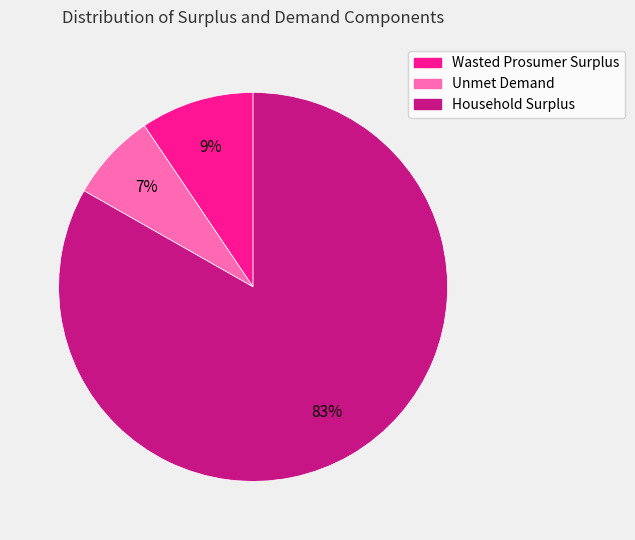

Which slice represents more than half of the pie?

Household Surplus